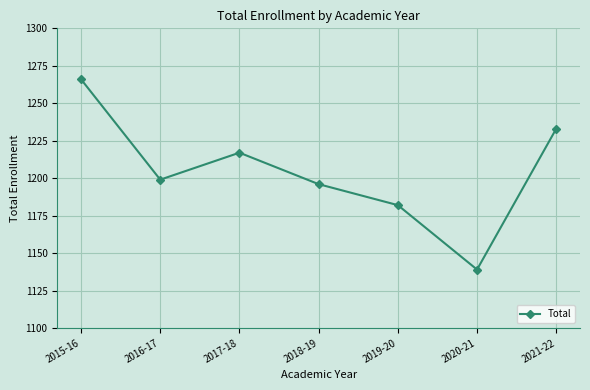

Which label corresponds to the largest value in the chart?

2015-16